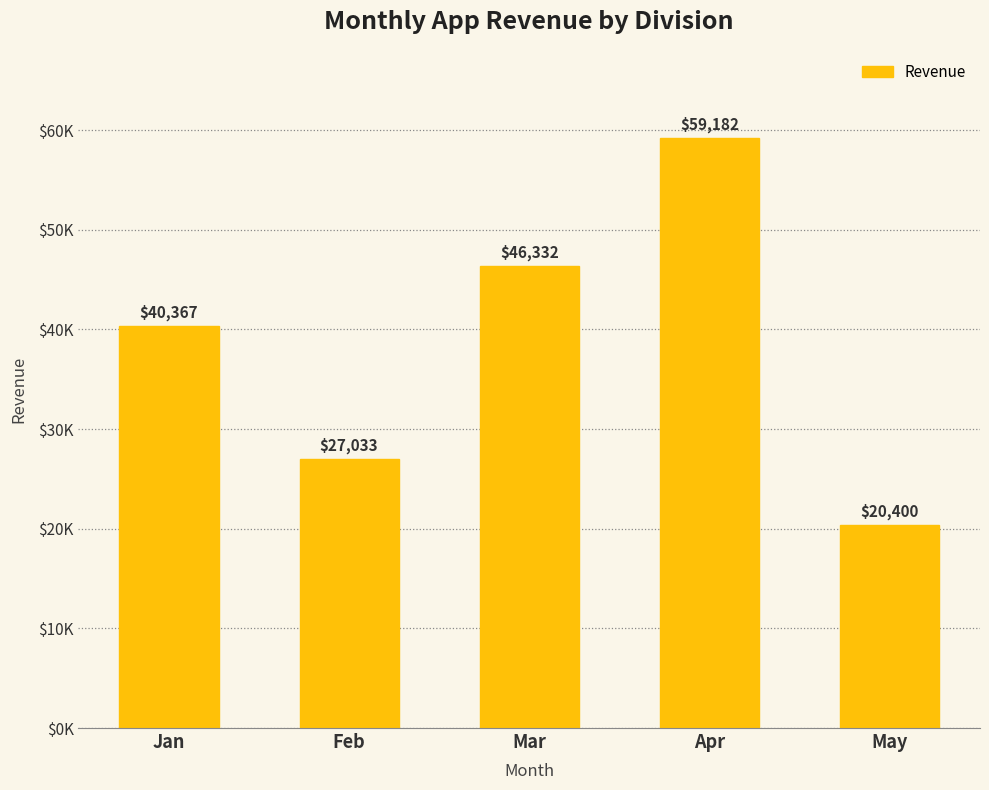

What is the difference between the maximum and minimum values?

38781.6